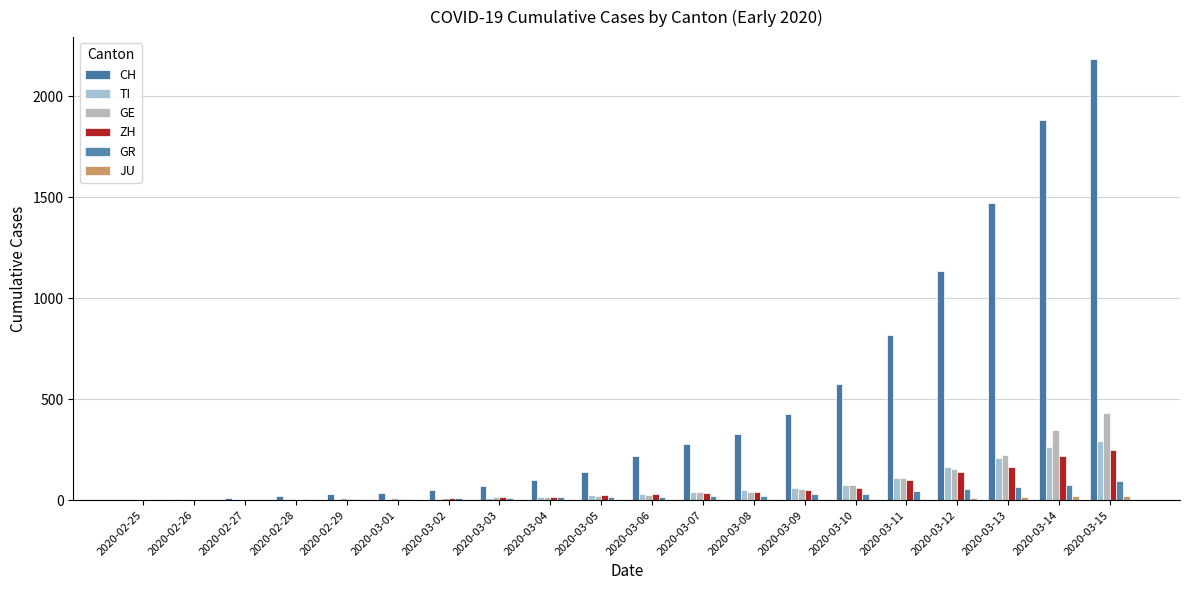

Which series has the largest total across all categories?

CH